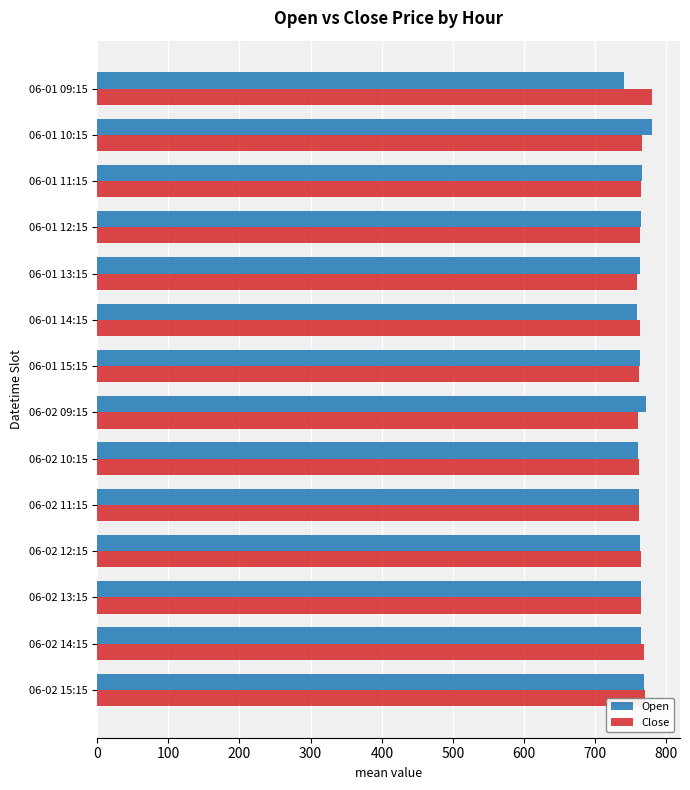

What is the sum of the Open values at 06-01 11:15 and 06-01 15:15?

1529.0